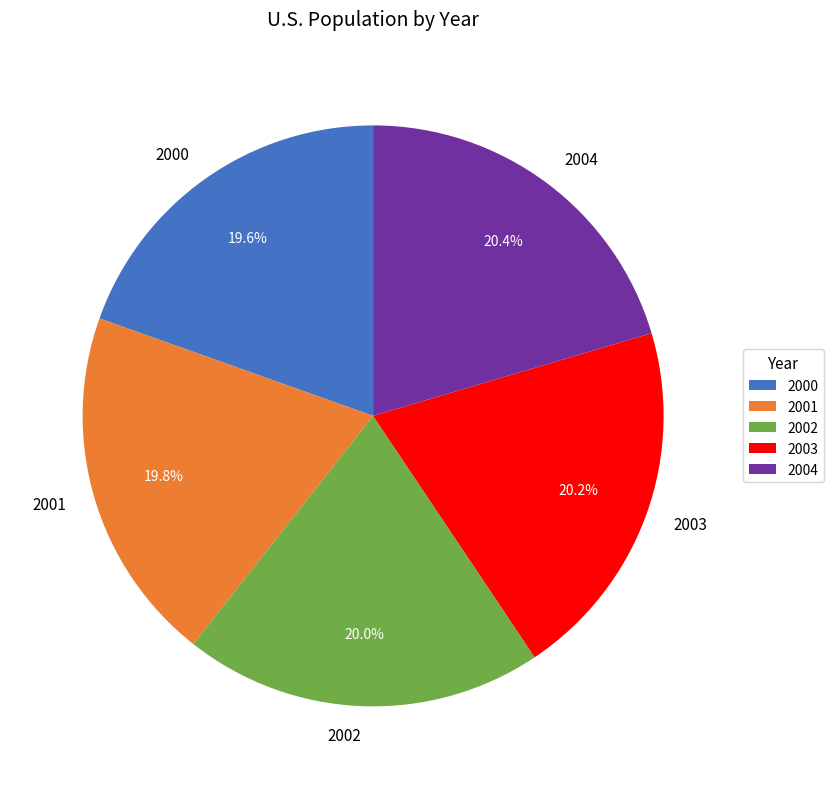

To the nearest percent, what portion does 2000 represent?

20%